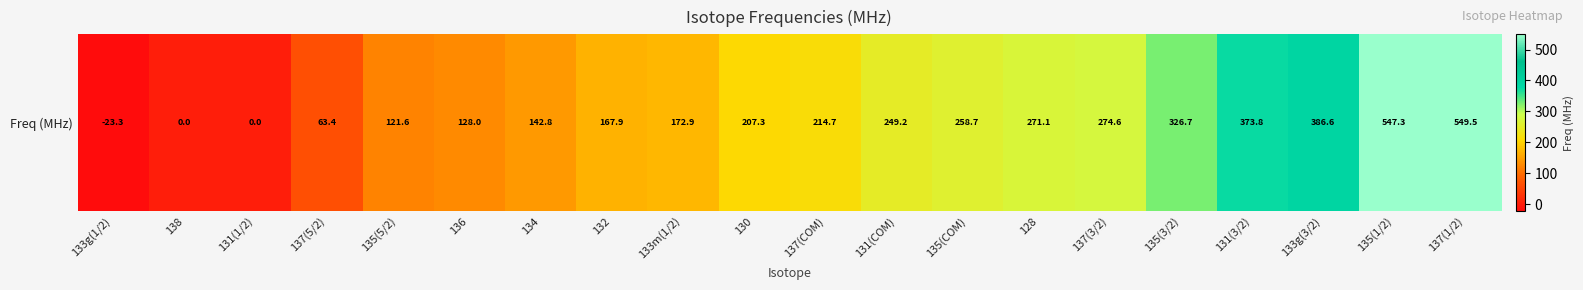

Where does the data first go above 214?

137(COM)